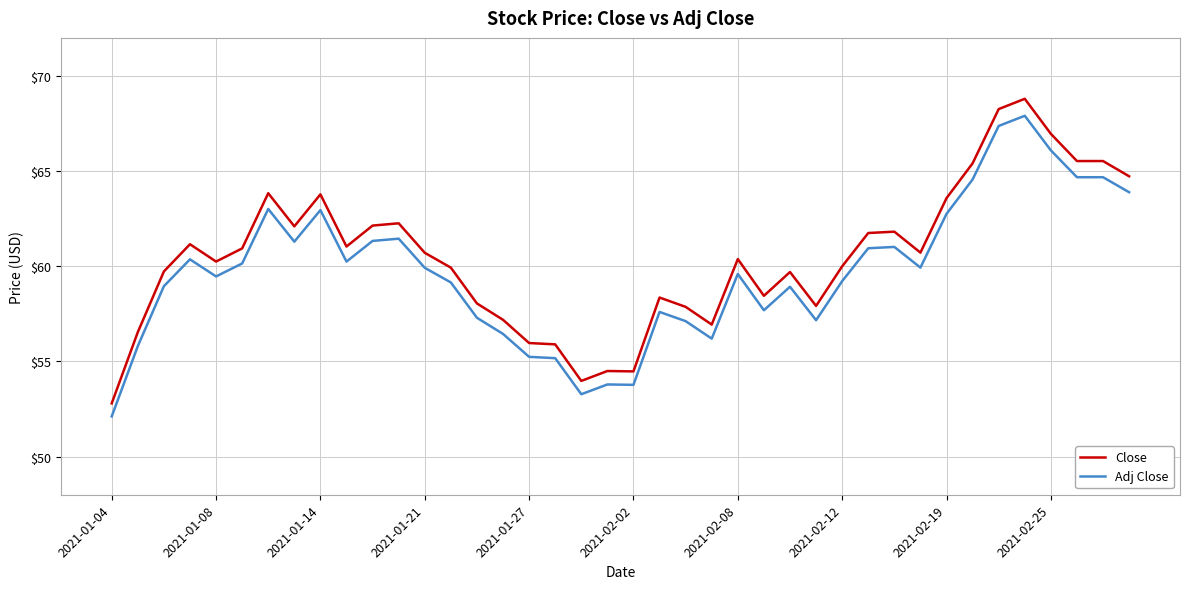

True or false: Close and Adj Close cross at least once.

False